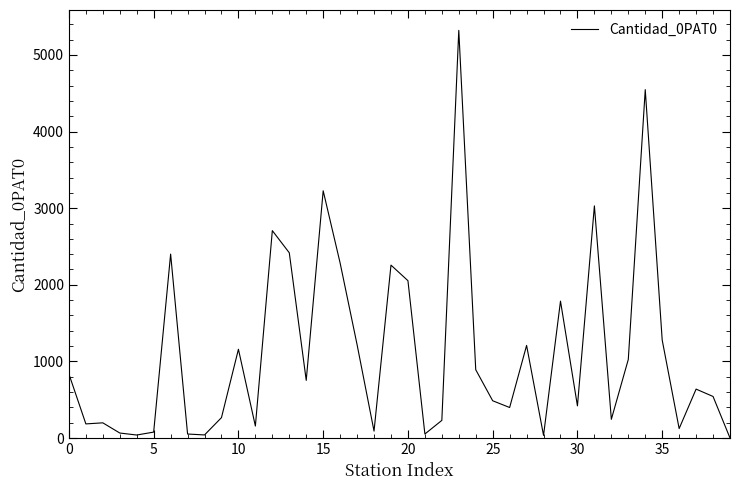

What is the greatest value displayed?

5320